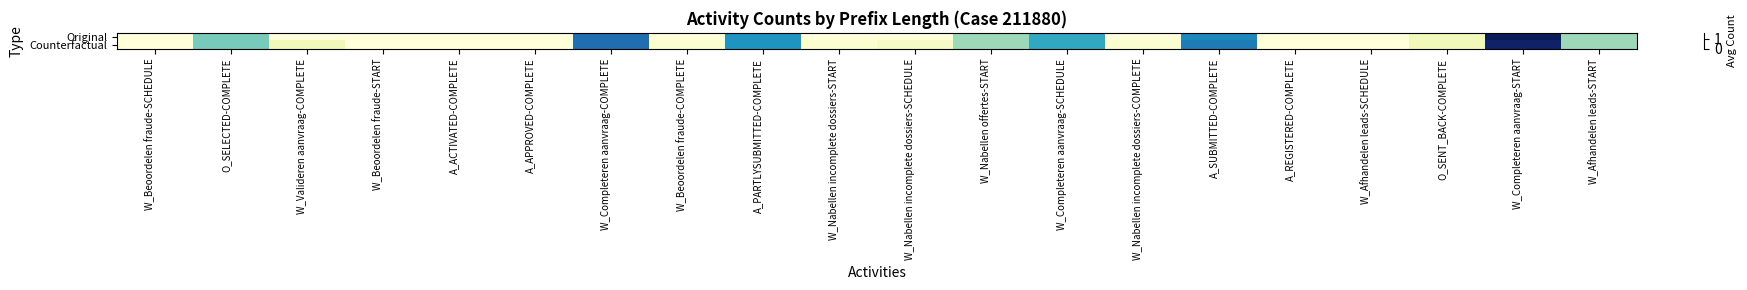

Which category has the highest value across all series?

W_Completeren aanvraag-START